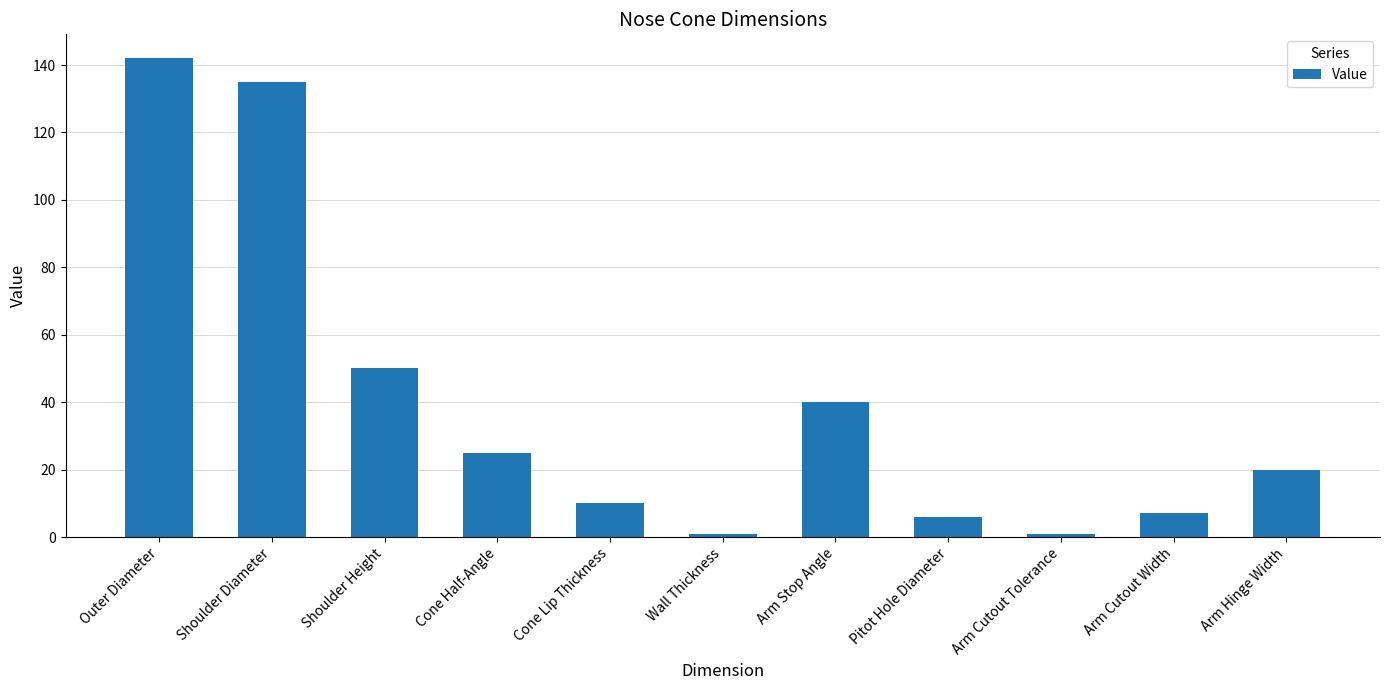

Is it true that the value at Cone Half-Angle is 25.0?

True